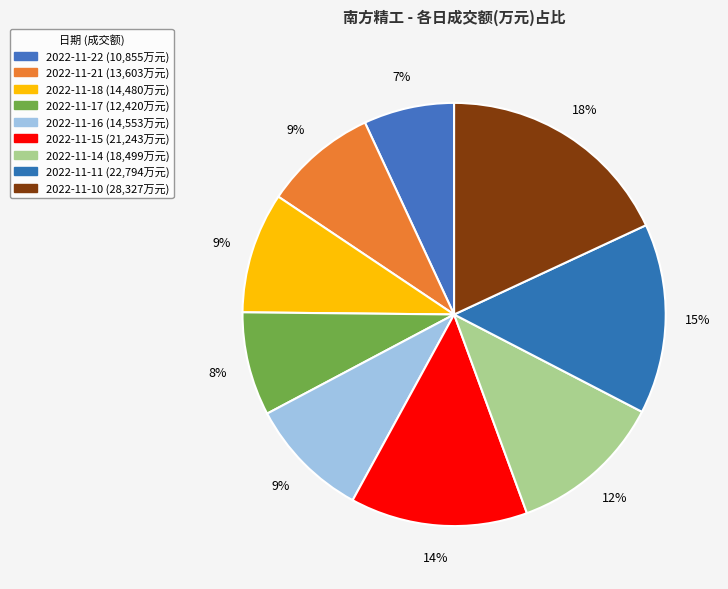

To the nearest percent, what percentage of the pie is 2022-11-18?

9%